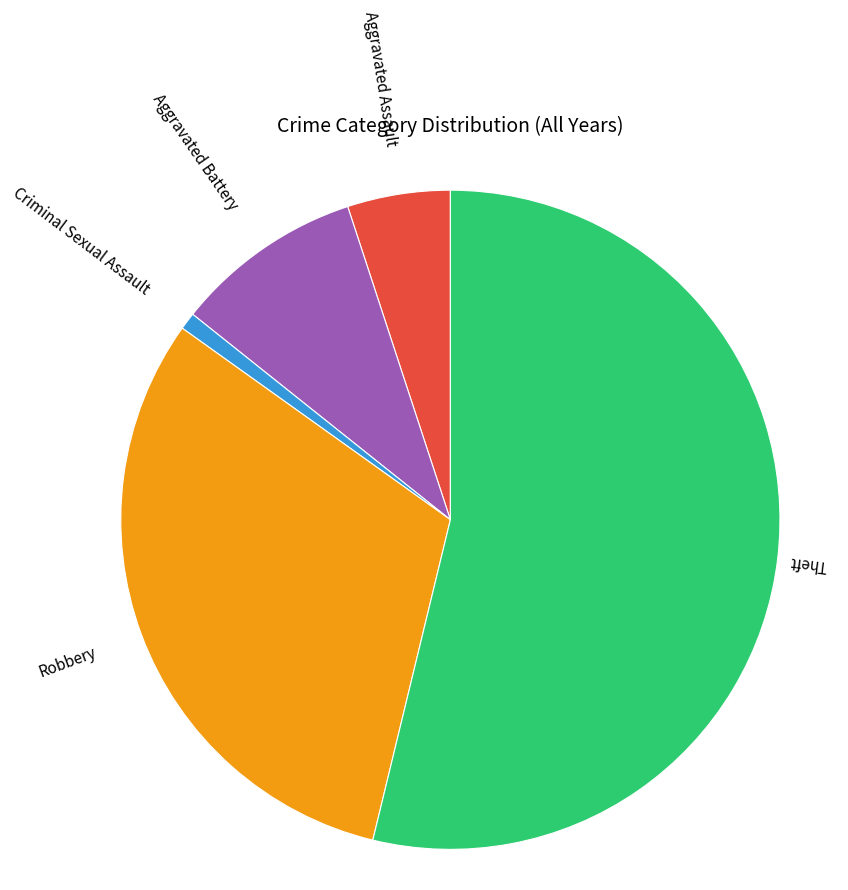

Rank the categories by value from highest to lowest.

Theft, Robbery, Aggravated Battery, Aggravated Assault, Criminal Sexual Assault